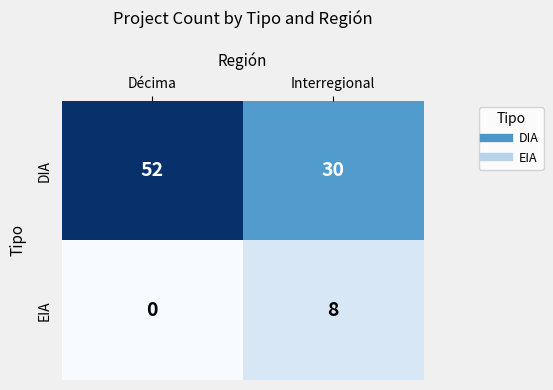

At which label does EIA reach its peak?

Interregional